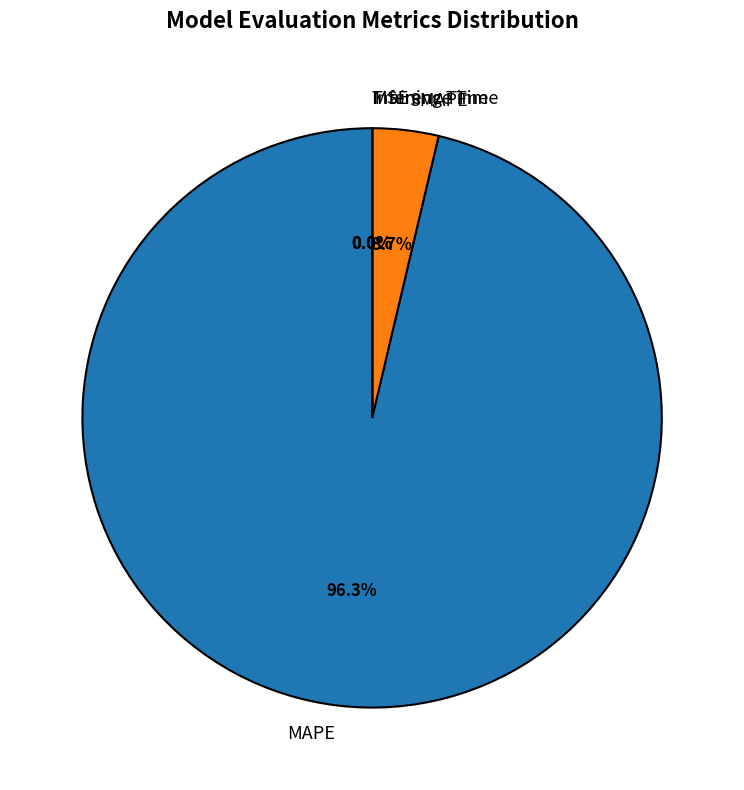

What percentage is NOT represented by SMAPE?

96.3%